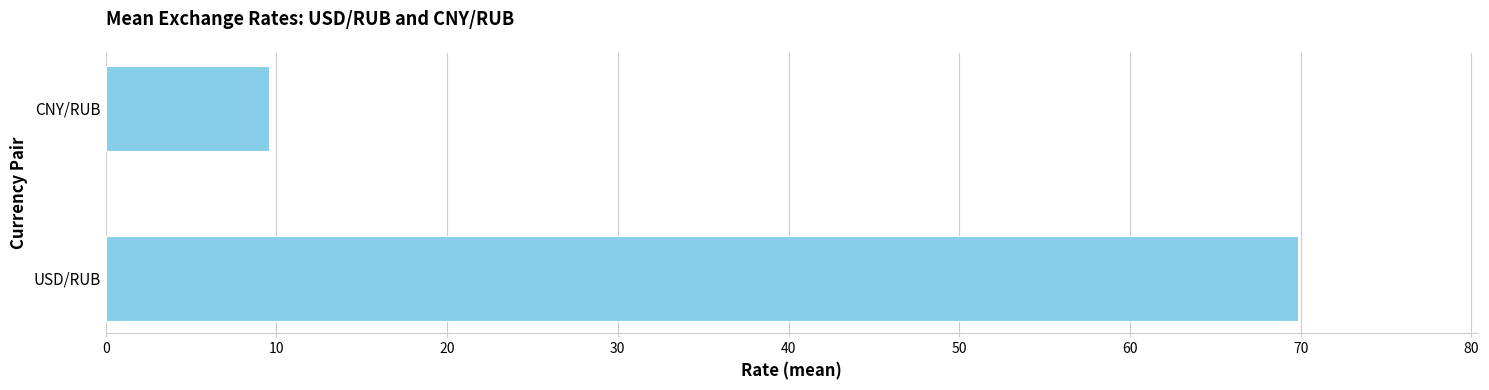

Reading bottom to top, what are all the values shown in this chart?

USD/RUB=69.9	CNY/RUB=9.6